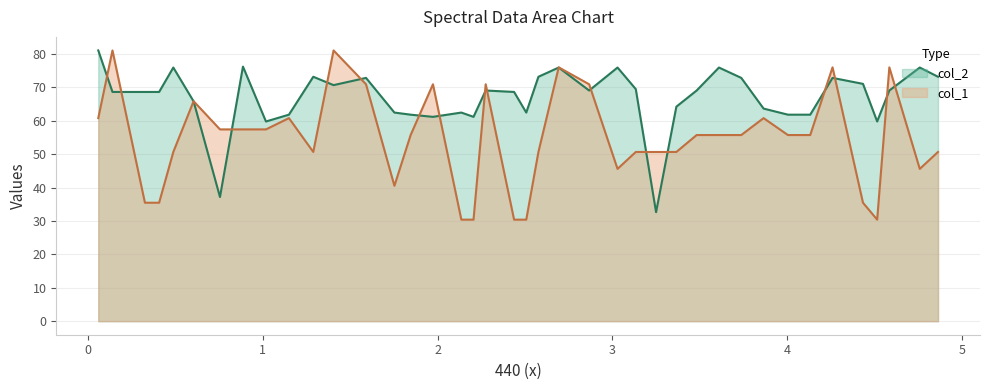

At how many categories does at least one series exceed 30?

40